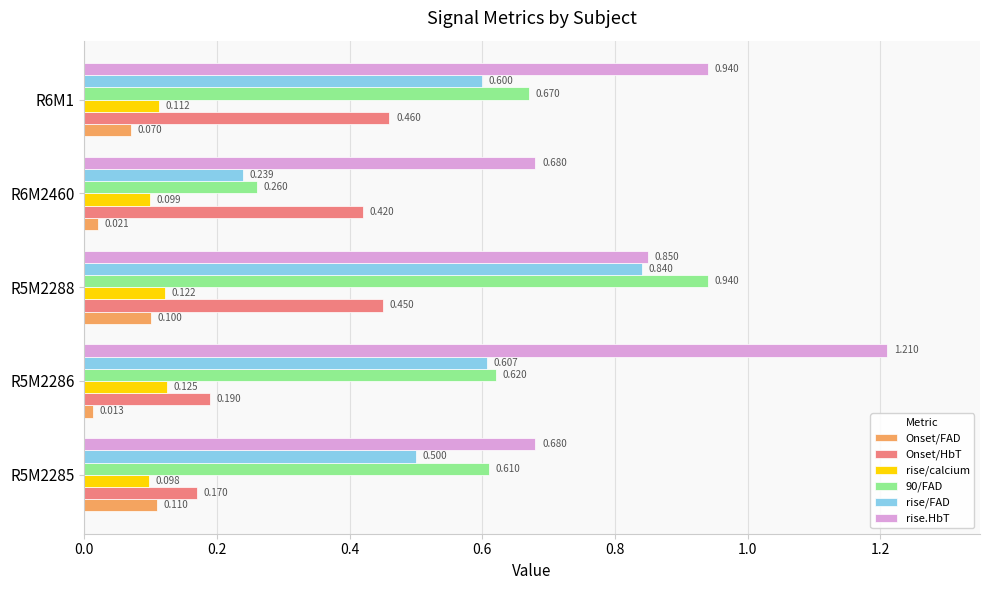

Is the value of 90/FAD at R6M2460 greater than the value of Onset/HbT at R6M1?

No